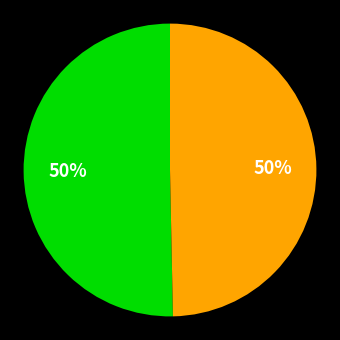

To the nearest percent, what is the average slice percentage?

50%